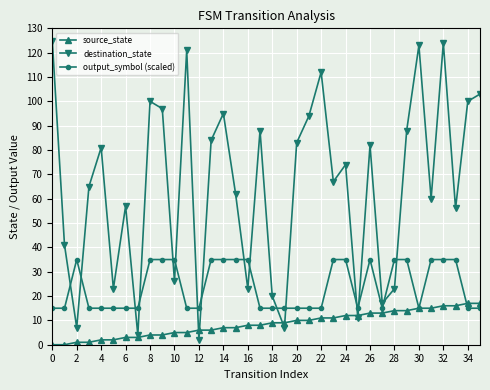

After their last crossing, which series has the higher values: output_symbol (scaled) or destination_state?

destination_state